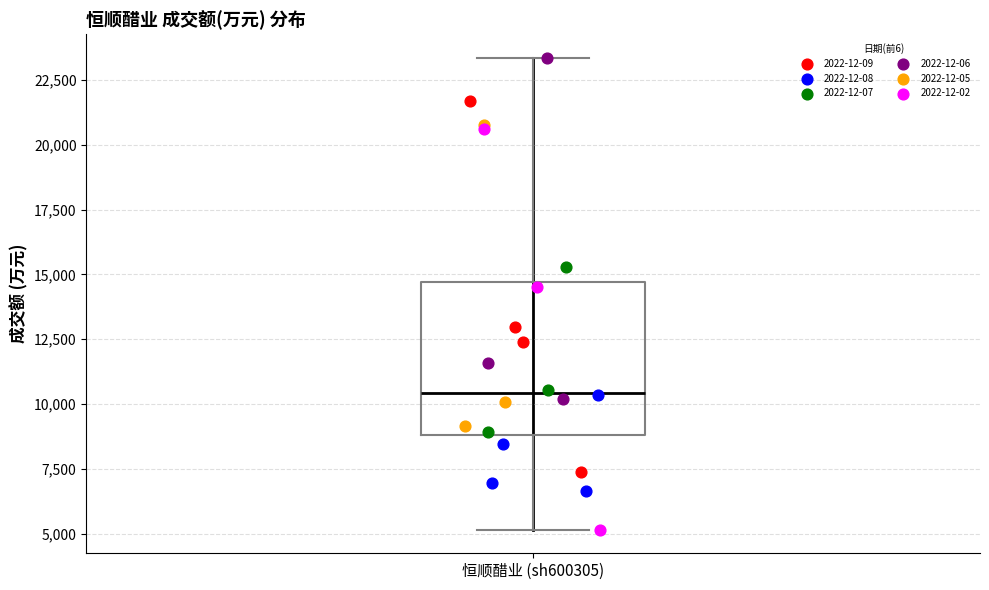

Read this box plot against the y-axis: the position of the median line, the range covered by the box, and the ends of both whiskers. The values are not printed on the chart, so give them approximately, as read against the axis.

median 10500, box 9000 to 14500, whiskers 5000 to 23500